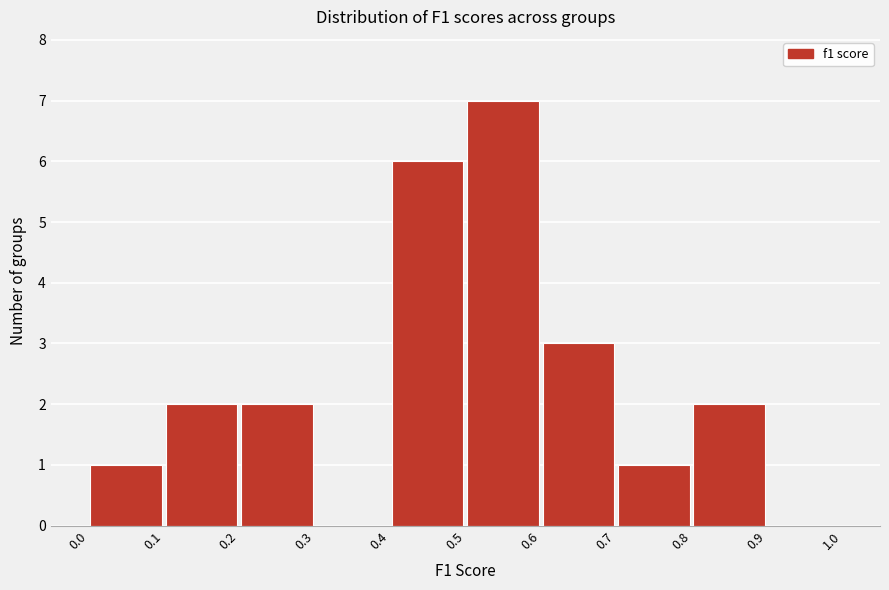

Over which range of the x-axis is the bar tallest?

0.5 to 0.6